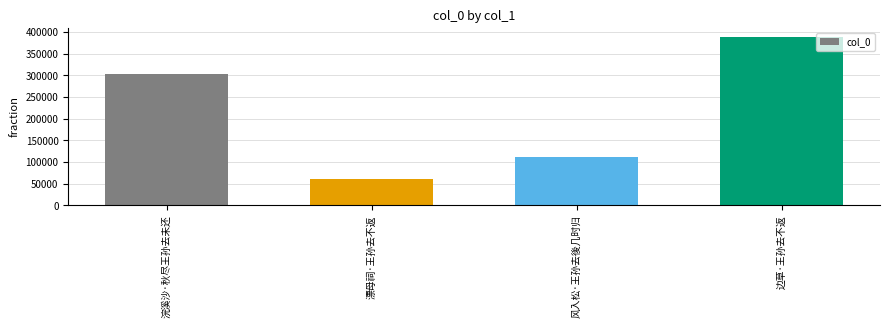

What position from the right is 浣溪沙·秋尽王孙去未还?

4